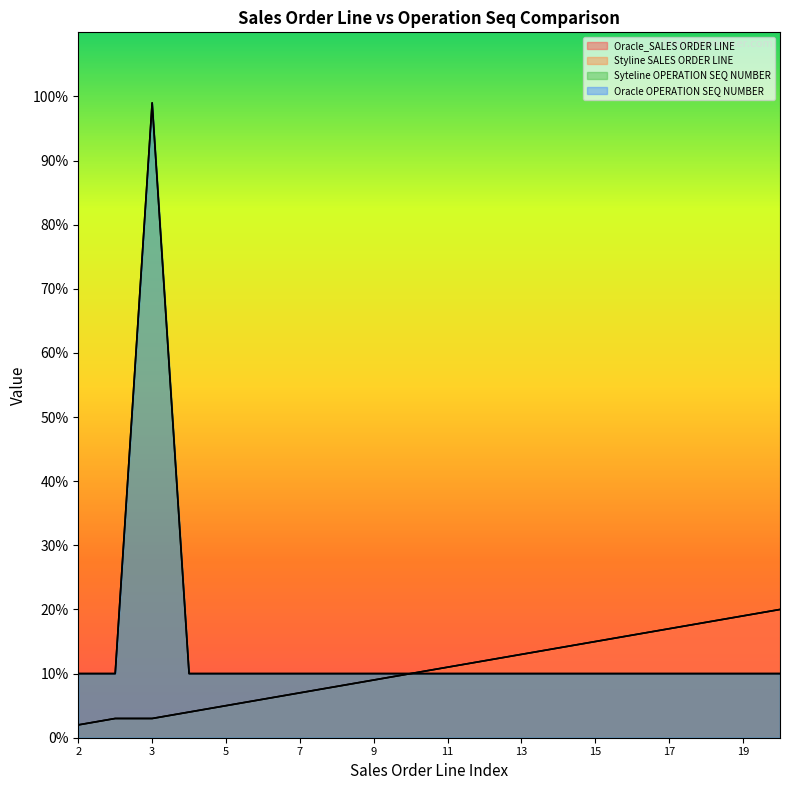

True or false: Styline SALES ORDER LINE and Syteline OPERATION SEQ NUMBER intersect in this chart.

False